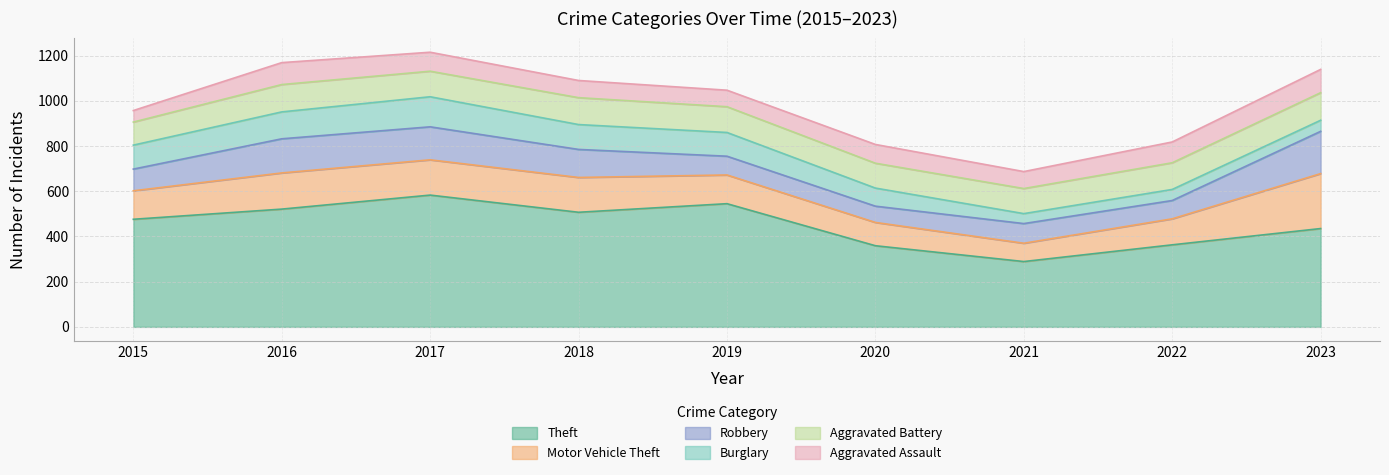

The value of Robbery at 2018 is 165. True or false?

False